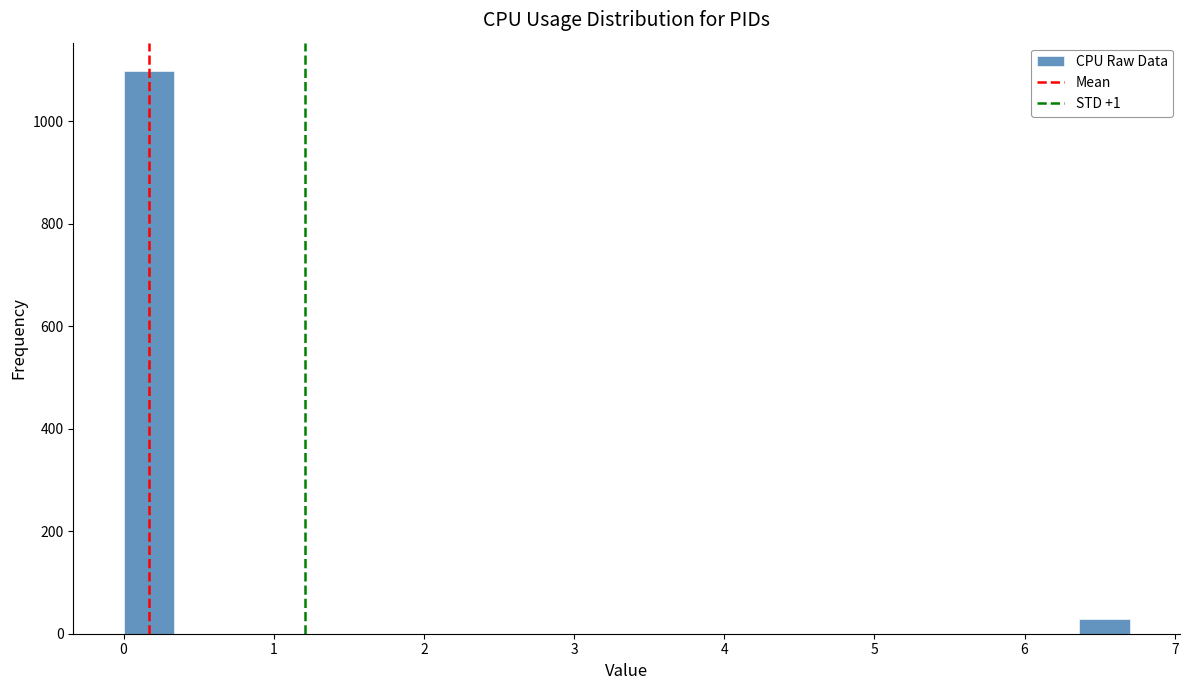

Read against the x-axis, roughly where is the centre of the tallest bar?

0.2